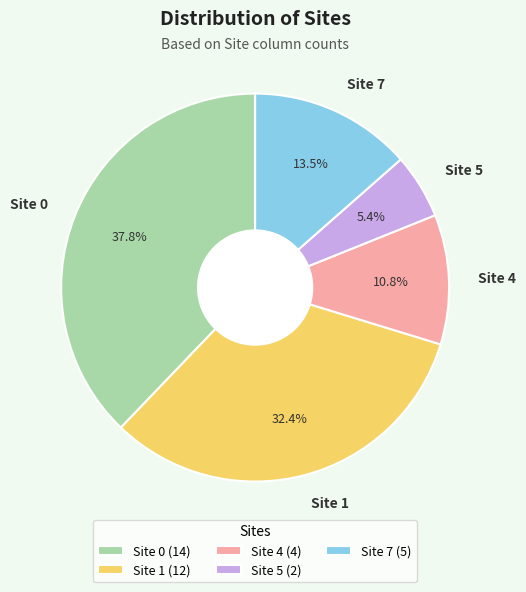

What is the total percentage of Site 4 and Site 5?

16.2%